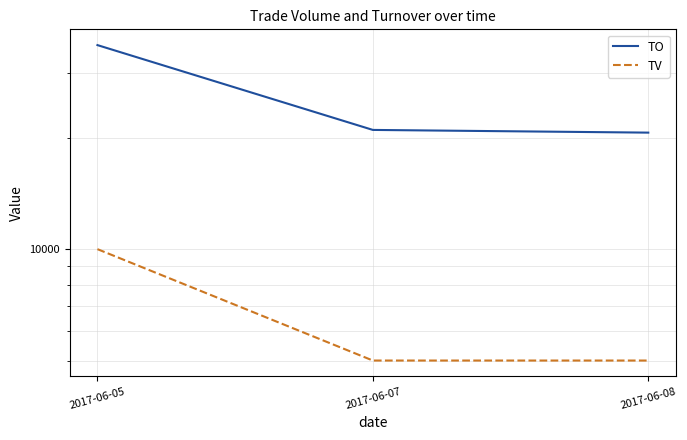

What is the highest value of the TO series?

35600